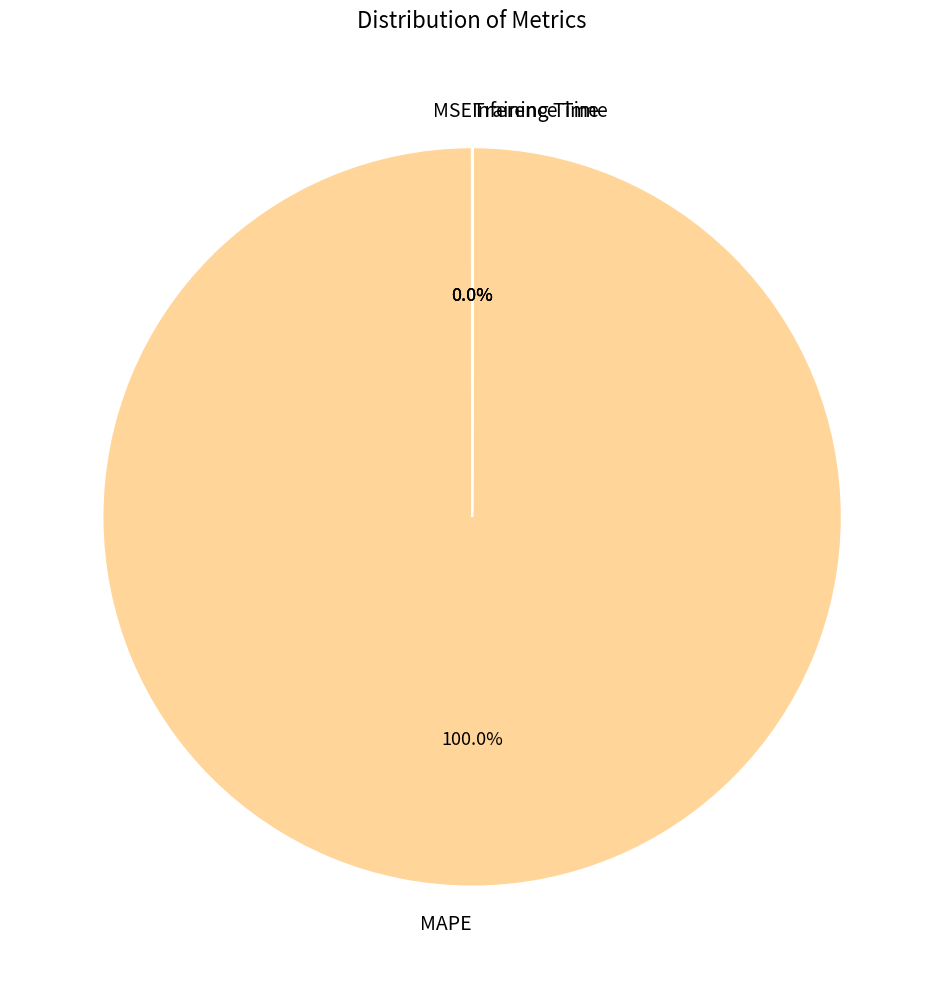

Is there any slice that represents more than half of the pie?

Yes